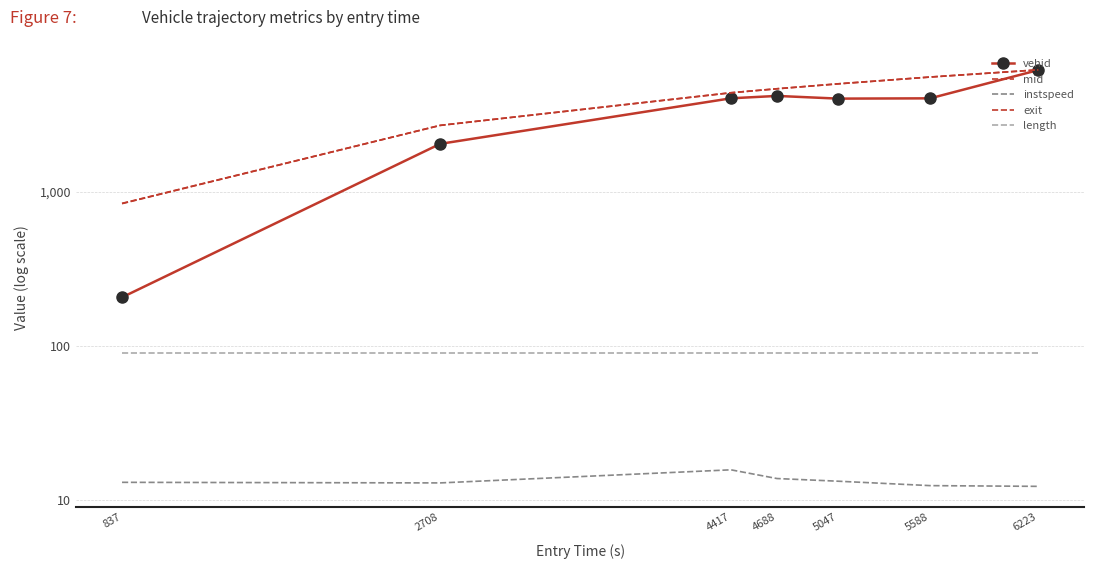

True or false: instspeed has more than 2 interior local peaks.

False